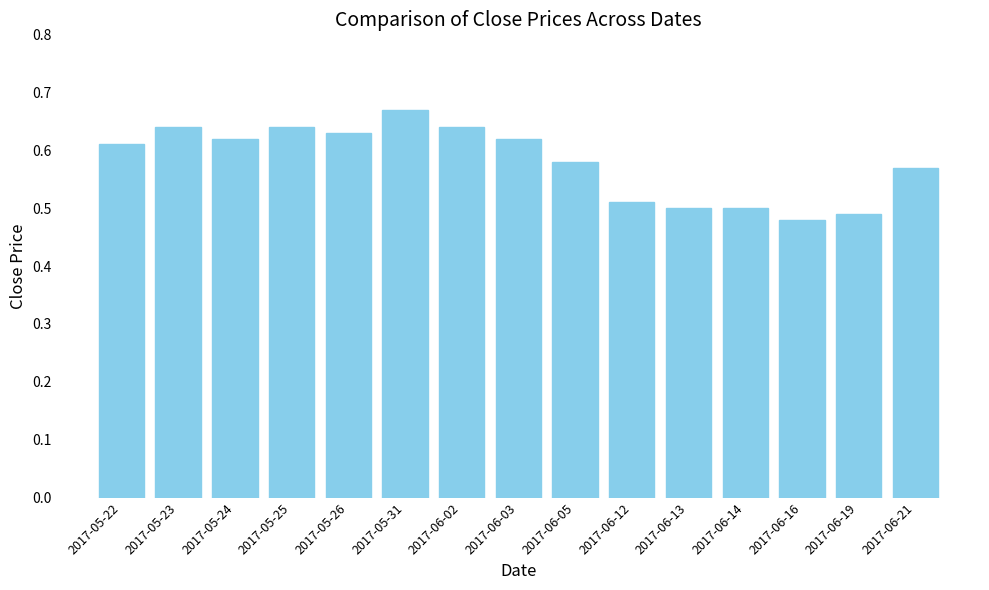

Count the values in the range 0 to 1.

15